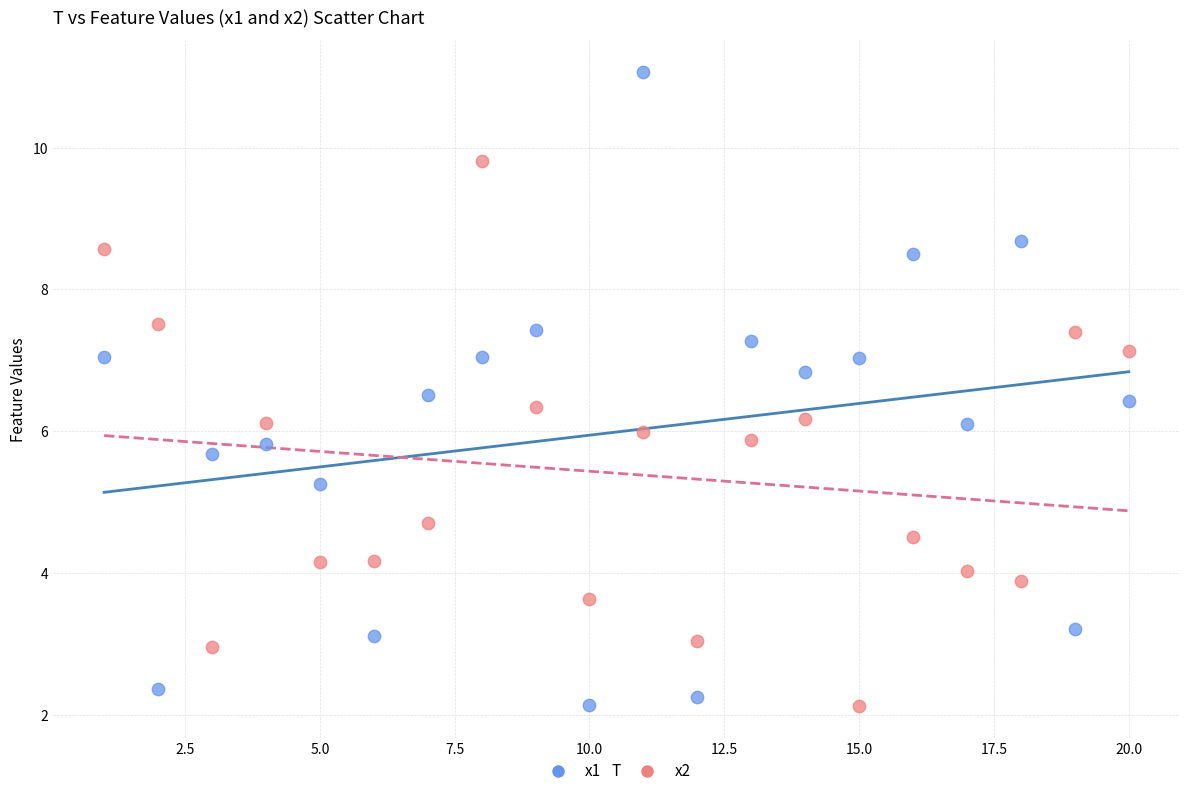

What is the X range (max minus min) for the scatter plot?

19.0